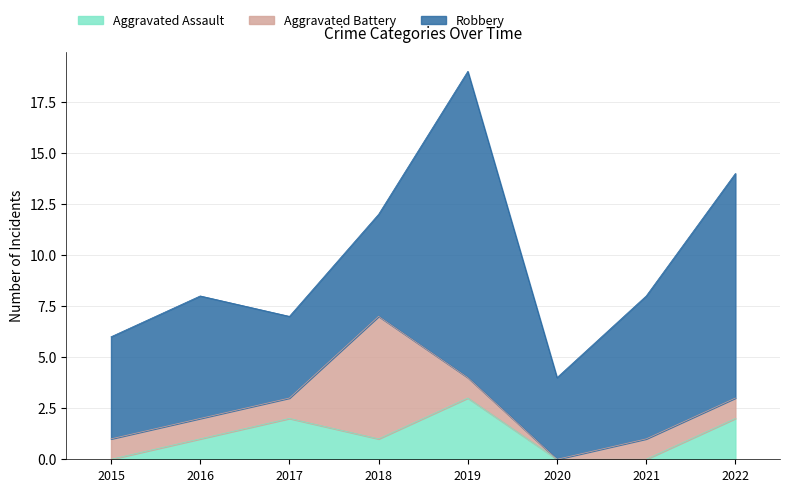

True or false: Aggravated Assault has a value of 1 at 2016.

True